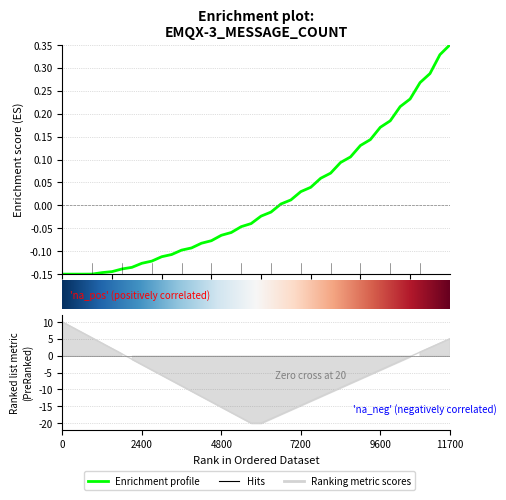

How many series are shown in this chart?

1